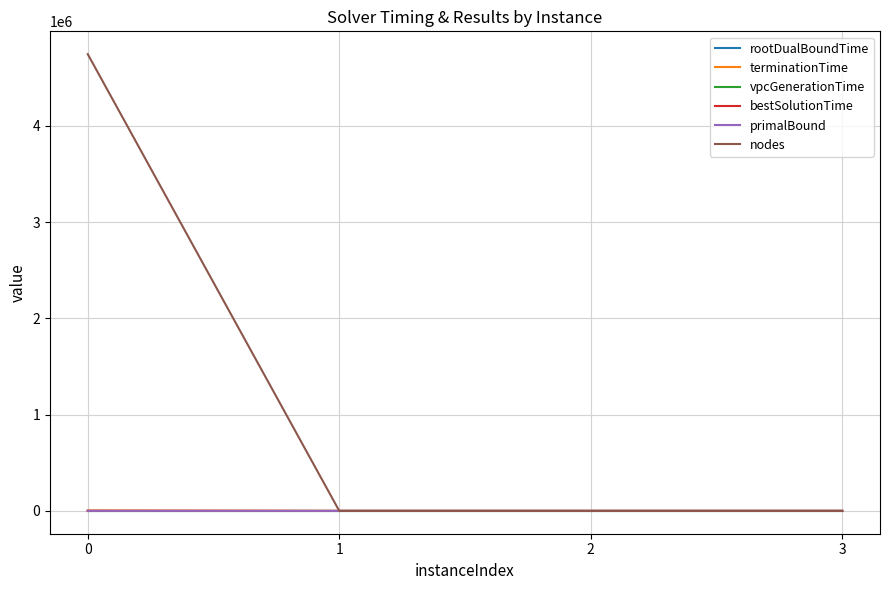

The value of bestSolutionTime at 1 is 0.0. True or false?

True